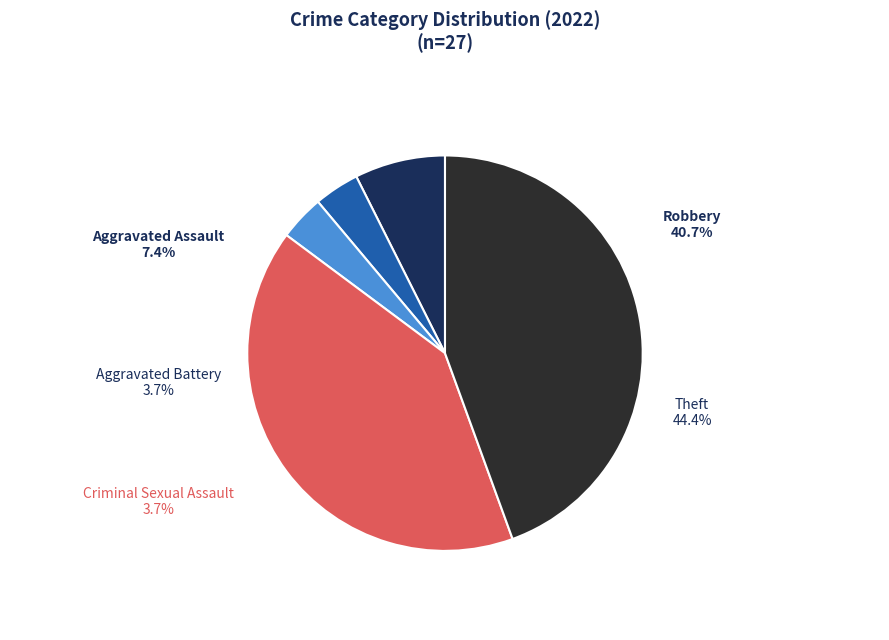

Which category has the smallest portion of the pie?

Aggravated Battery